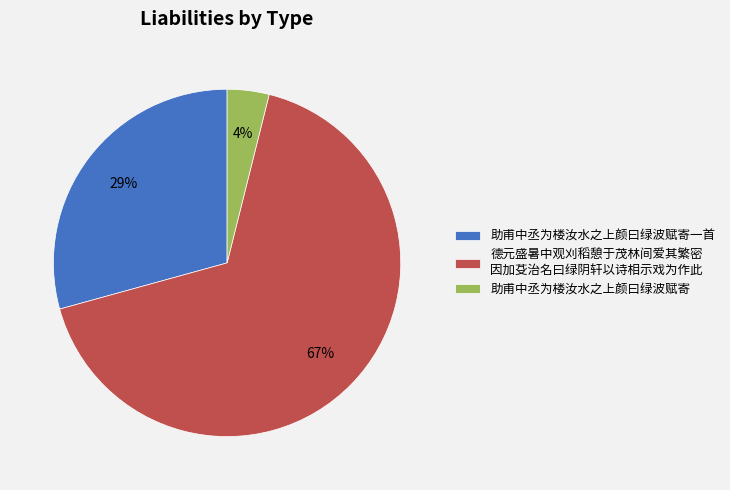

What is the ratio of the value at 德元盛暑中观刈稻憩于茂林间爱其繁密 因加芟治名曰绿阴轩以诗相示戏为作此 to the value at 助甫中丞为楼汝水之上颜曰绿波赋寄一首?

2.3